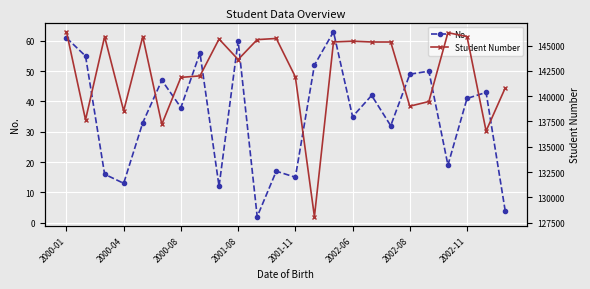

The No. series shows 60 at 2001-08. True or false?

True